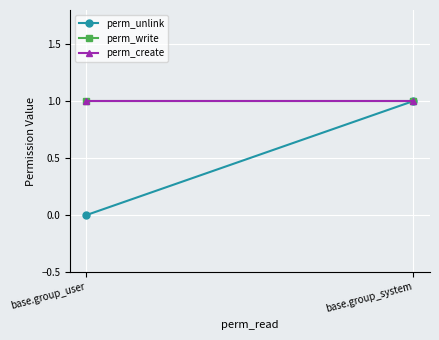

Is it true that perm_write equals 0 at base.group_system?

False